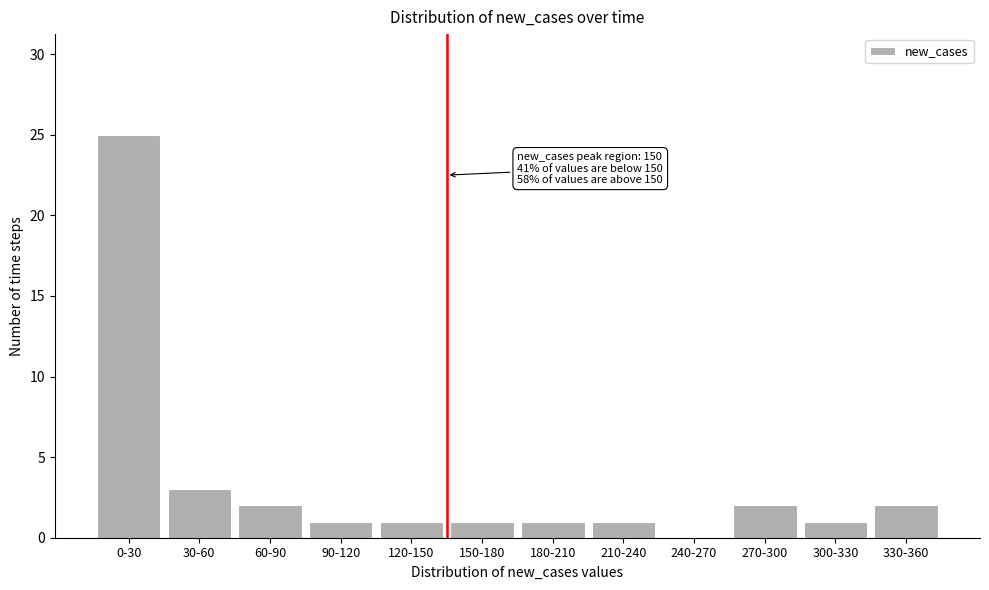

Reading right to left, transcribe all the data shown in this chart.

330-360=2	300-330=1	270-300=2	240-270=0	210-240=1	180-210=1	150-180=1	120-150=1	90-120=1	60-90=2	30-60=3	0-30=25